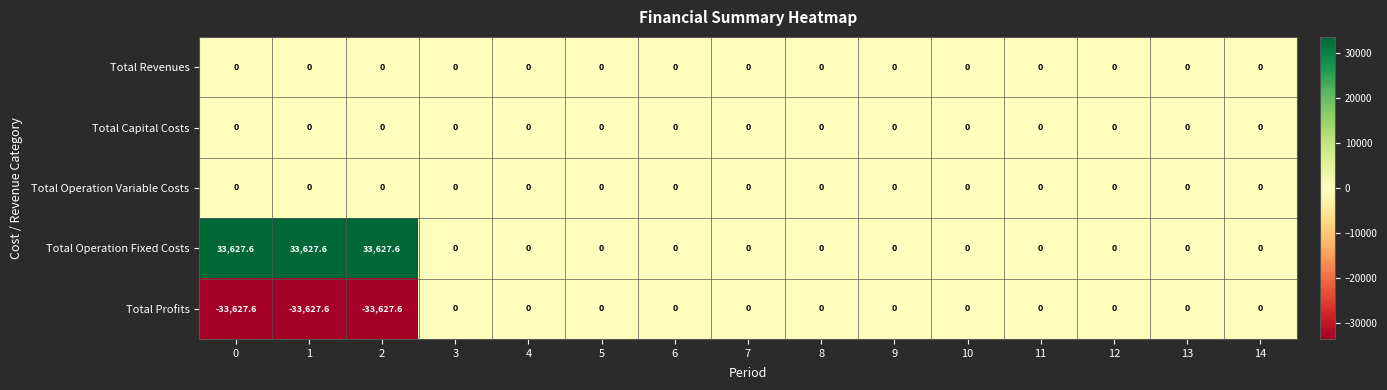

The value of Total Revenues at 0 is 0.0. True or false?

True